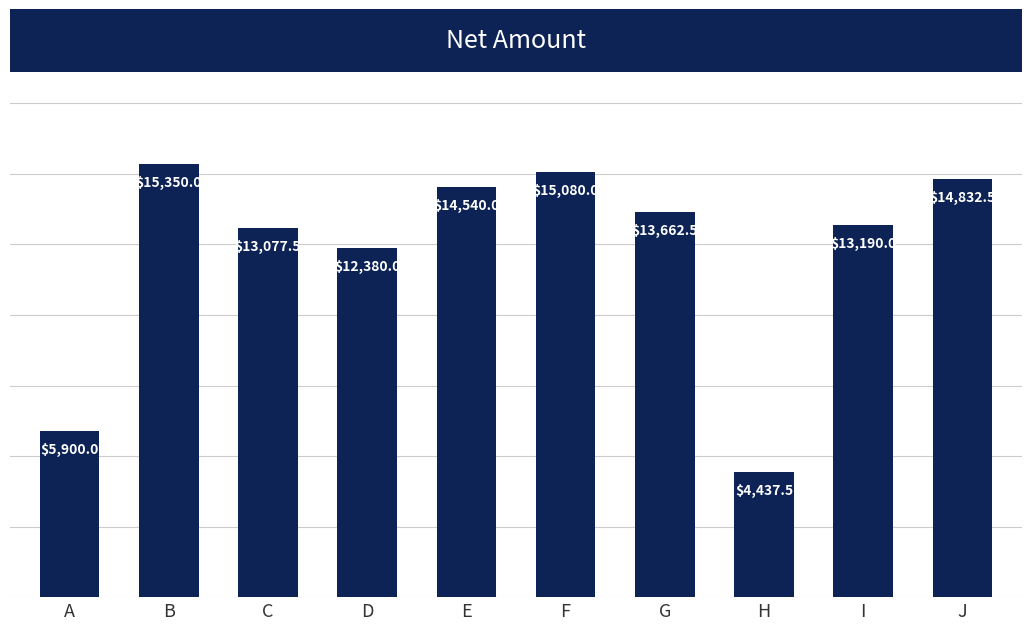

What is the sum of all values?

122450.0